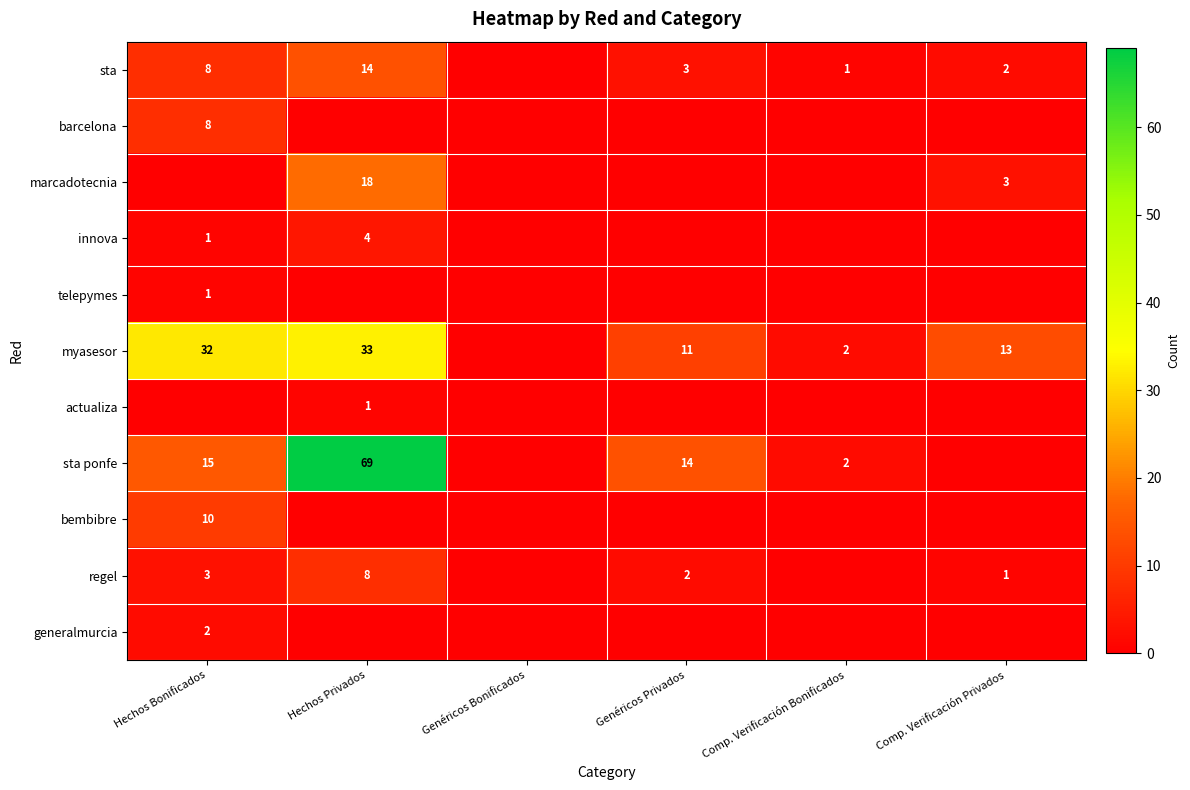

True or false: sta ponfe has a value of 1 at Comp. Verificación Bonificados.

False